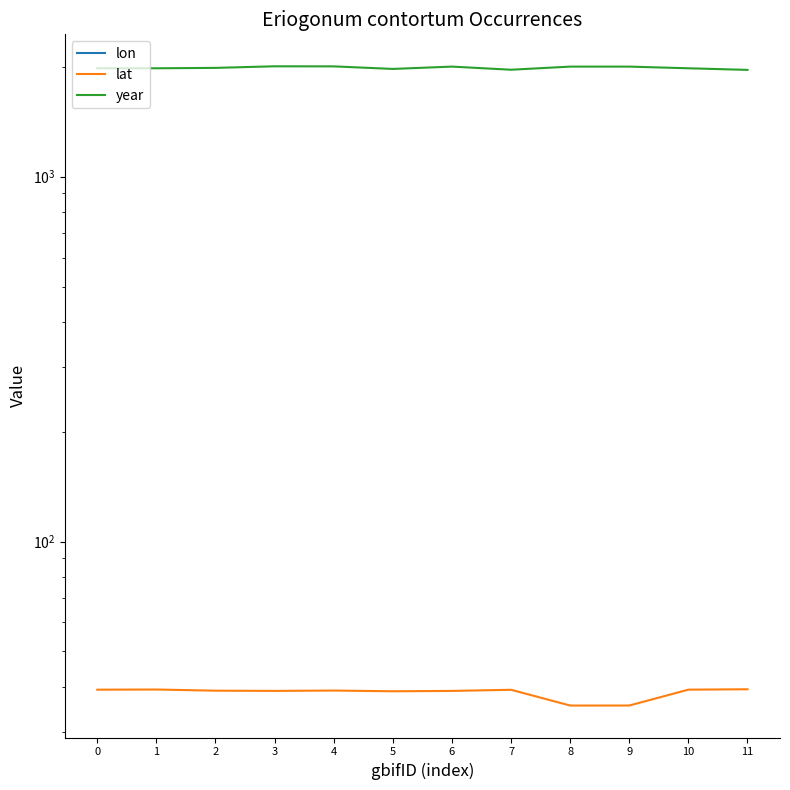

At which category does lon reach its first local valley?

3